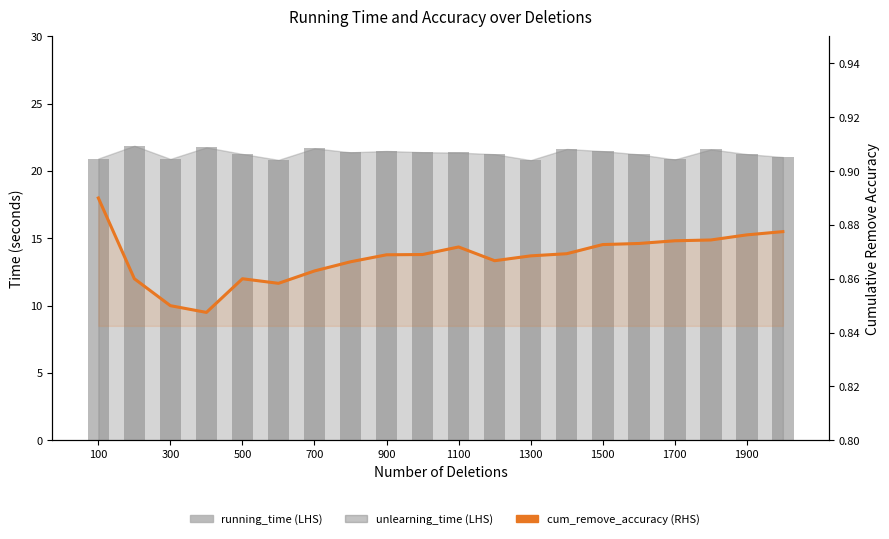

What is the difference between the maximum and minimum values in the running_time (LHS) series?

1.1